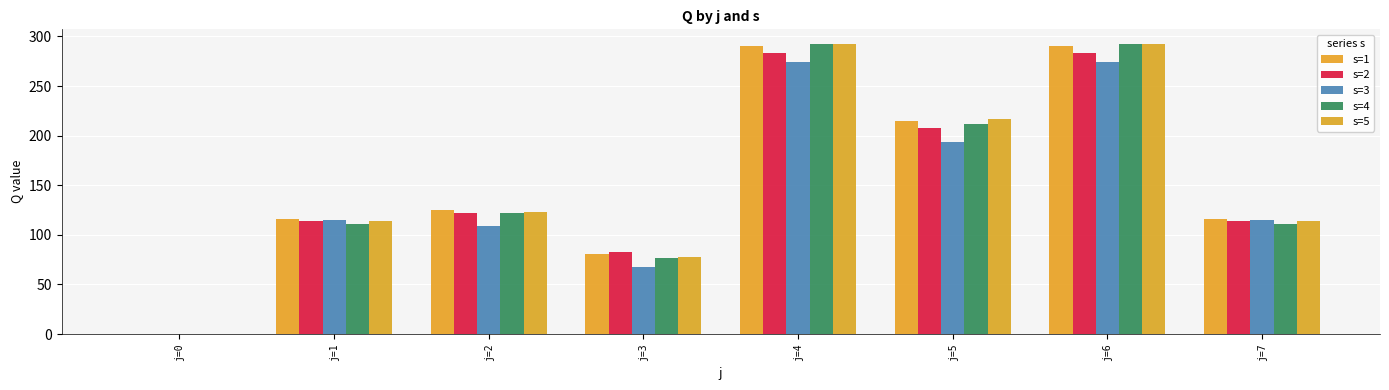

What is the difference between the s=4 values at j=3 and j=1?

35.2